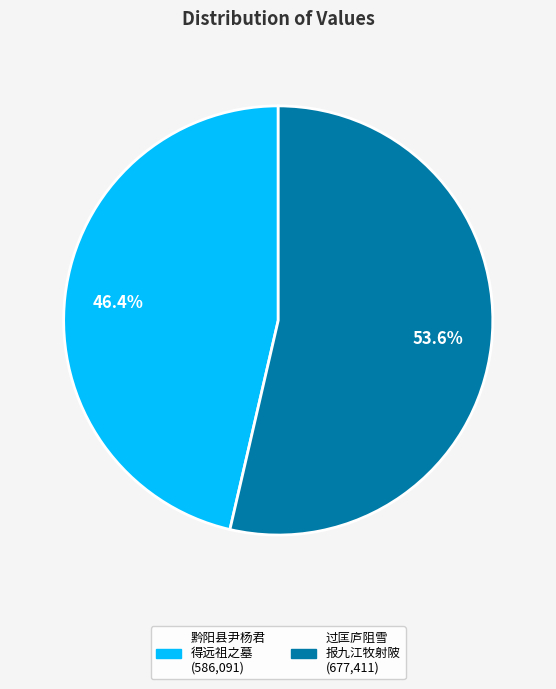

Is there any slice that represents more than half of the pie?

Yes